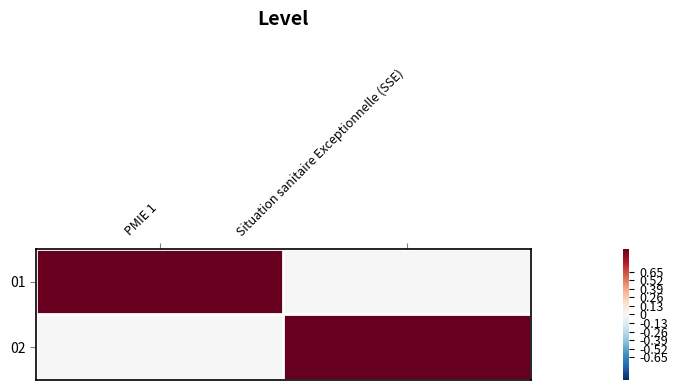

What is the total value across all series at Situation sanitaire Exceptionnelle (SSE)?

1